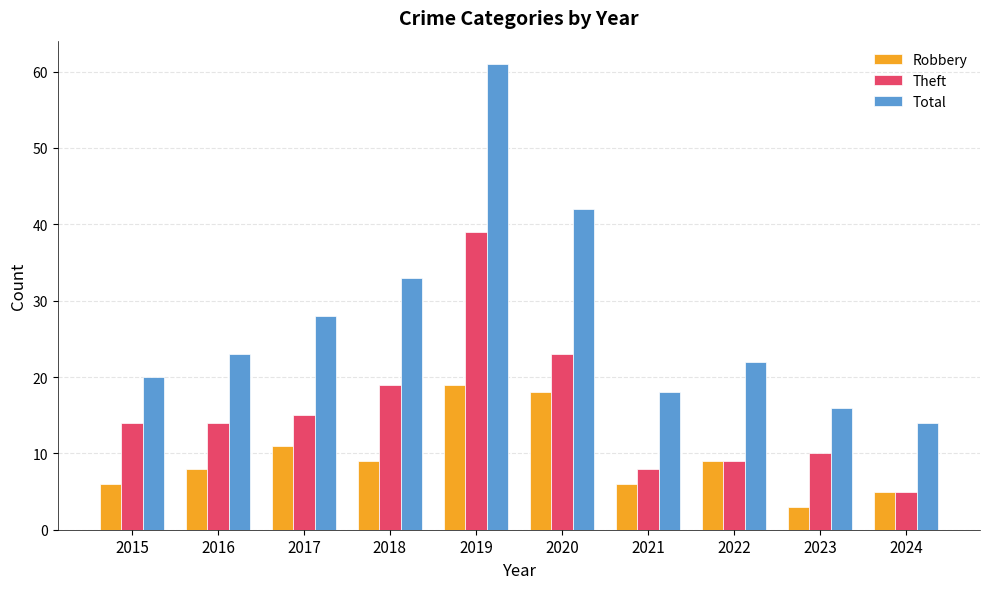

Which series changed the most between 2023 and 2024?

Theft